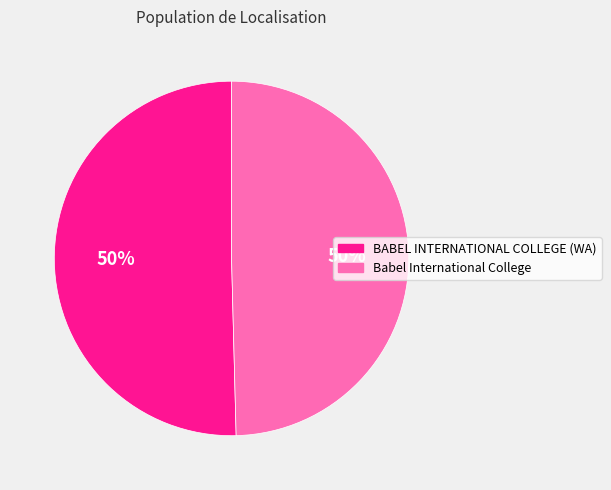

True or false: BABEL INTERNATIONAL COLLEGE (WA) accounts for 50% of the total.

True